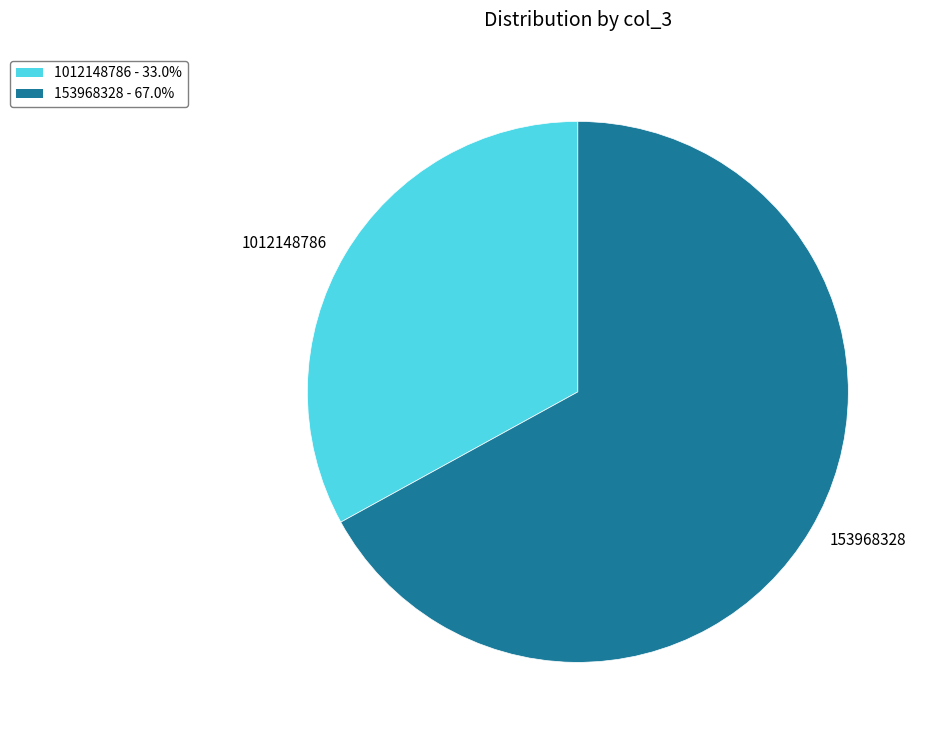

How many segments does this pie chart have?

2